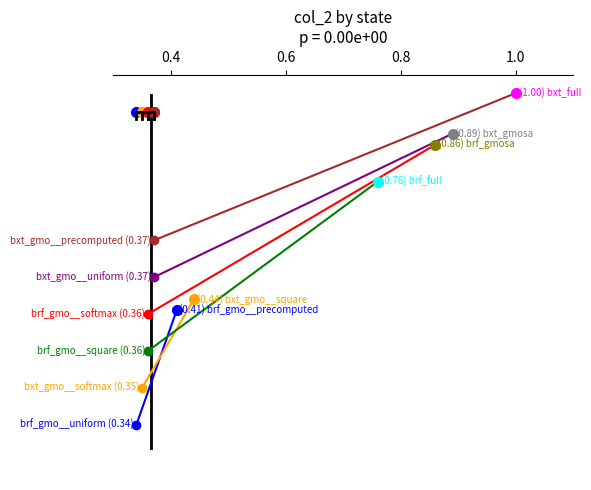

What is the total value across all series at 0.6?

4.4